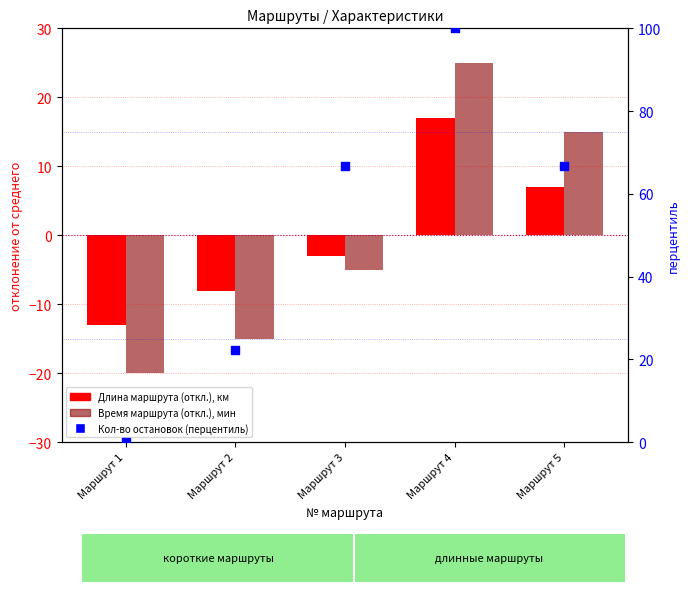

What are all the series names shown in the legend?

Длина маршрута (откл. от среднего), км, Время маршрута (откл. от среднего), мин, Кол-во остановок (перцентиль)